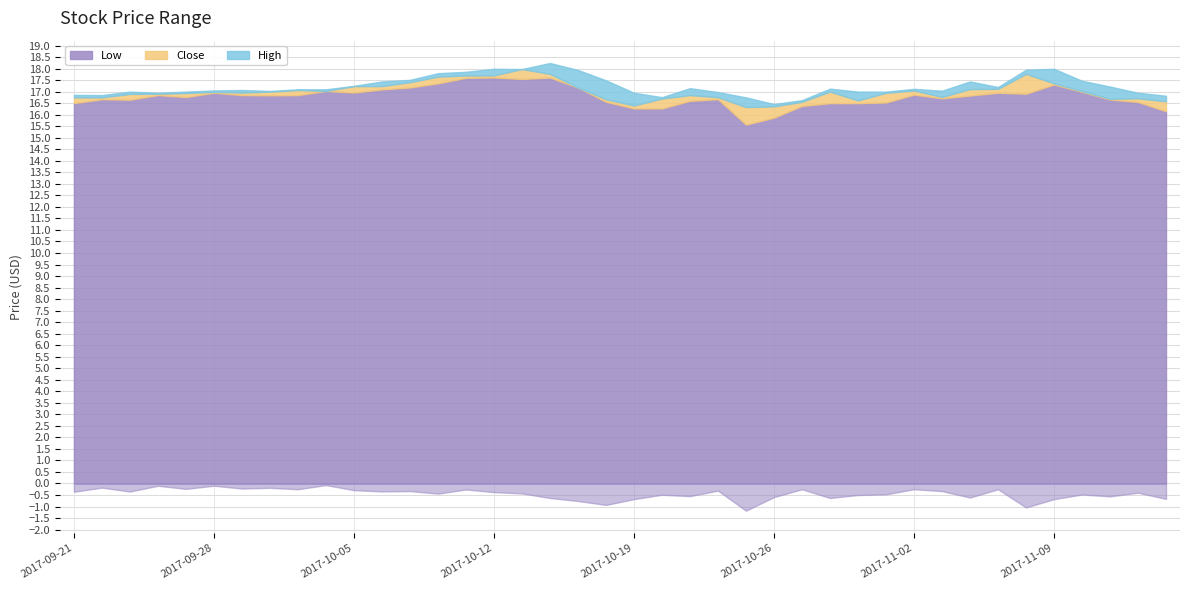

What position from the left is 2017-10-30?

28